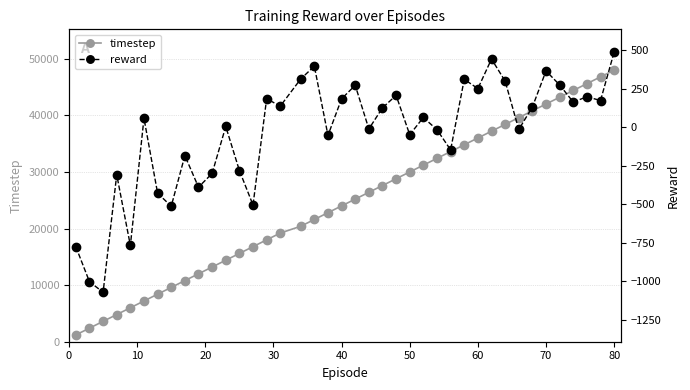

True or false: timestep and reward intersect in this chart.

False